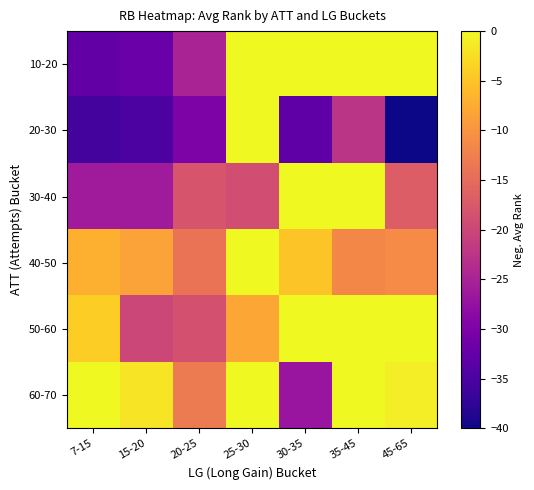

True or false: 20-30 has a value of -30.3 at 35-45.

False